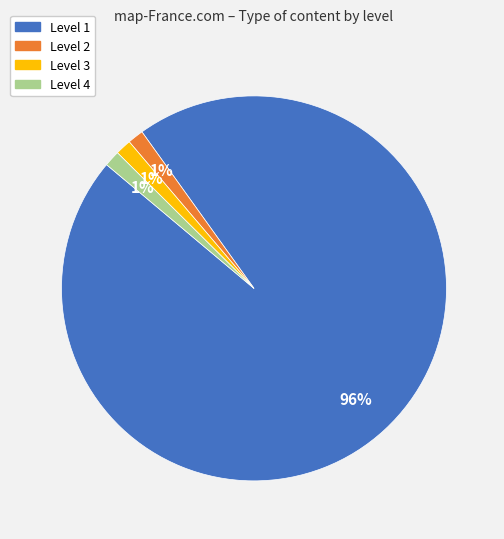

What is the ratio of the value at Level 3 to the value at Level 2?

1.0